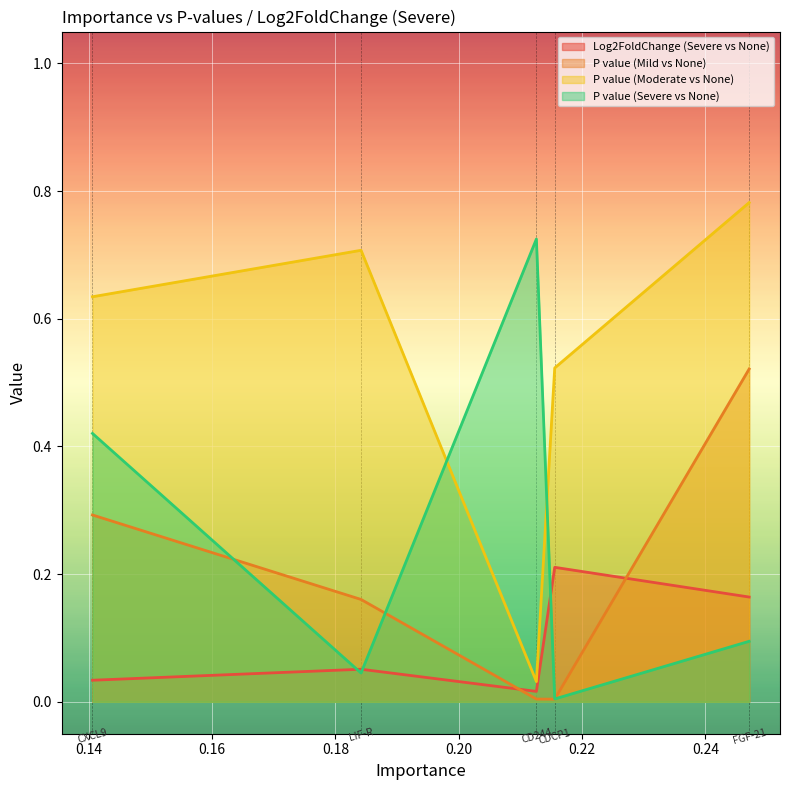

What are all the series names shown in the legend?

Log2FoldChange (Severe vs None), P value (Mild vs None), P value (Moderate vs None), P value (Severe vs None)